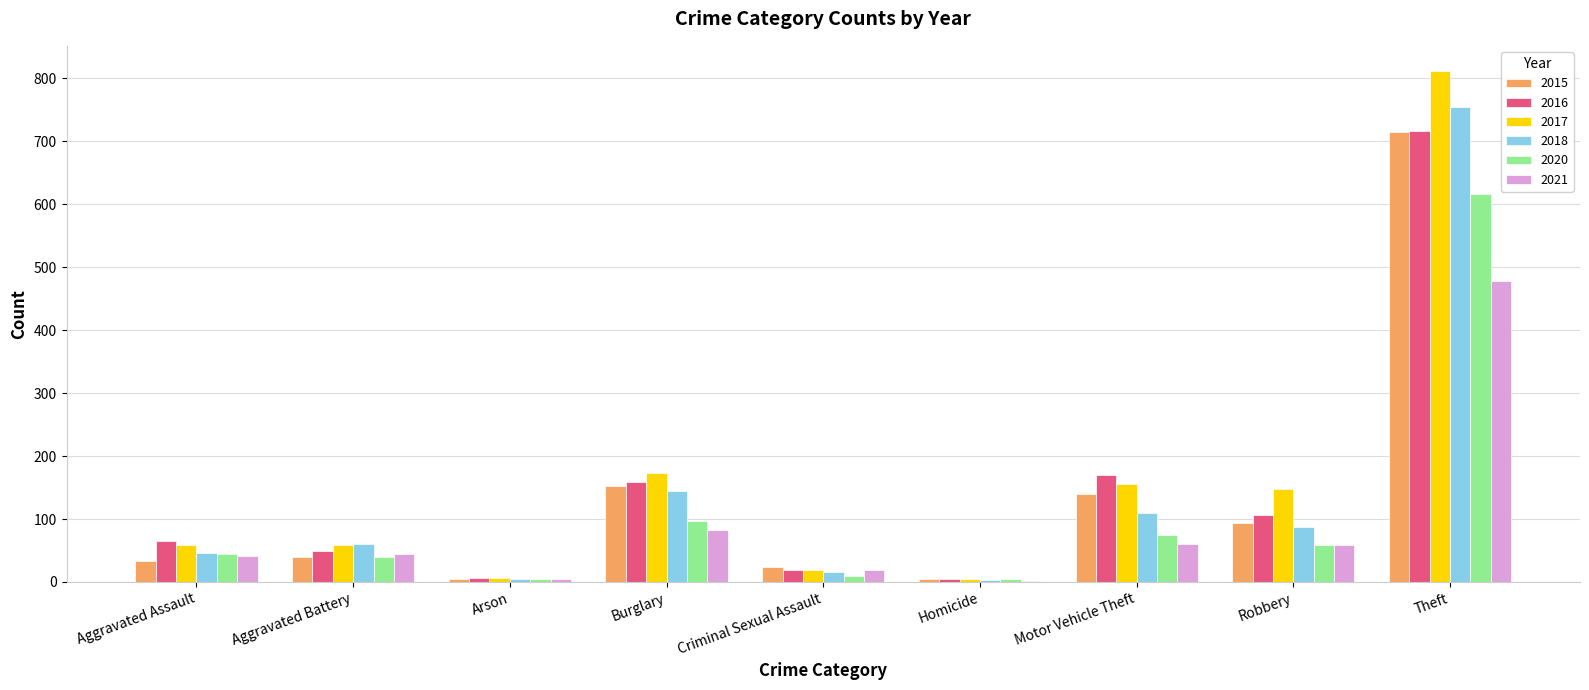

What is the sum of all 2021 values?

790